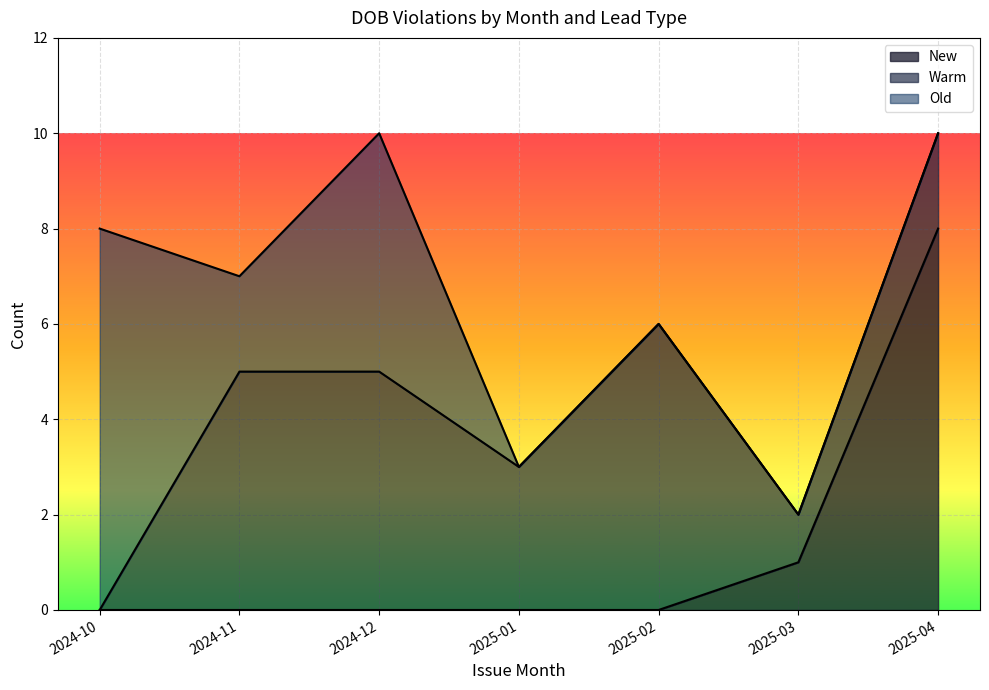

True or false: Warm and New cross at least once.

False